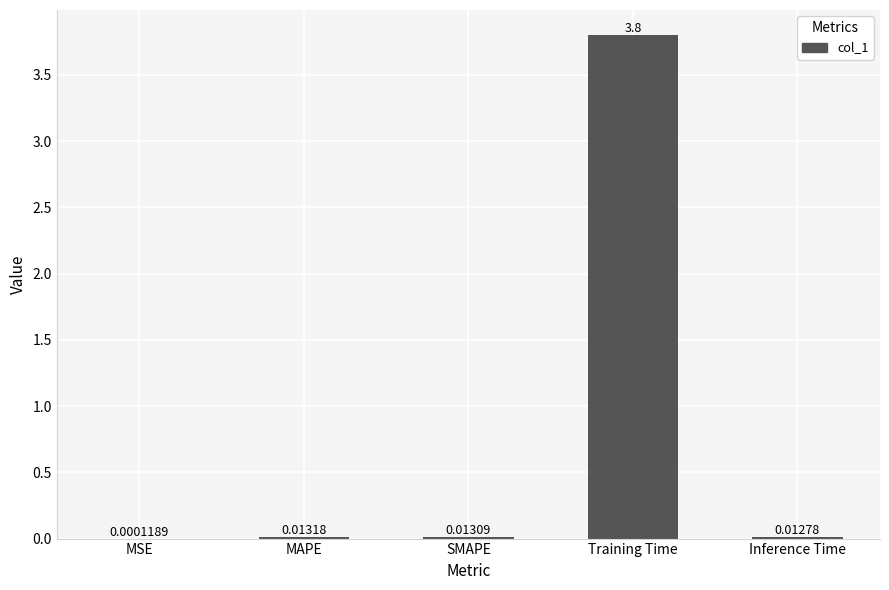

Between MSE and Inference Time, which is larger?

Inference Time